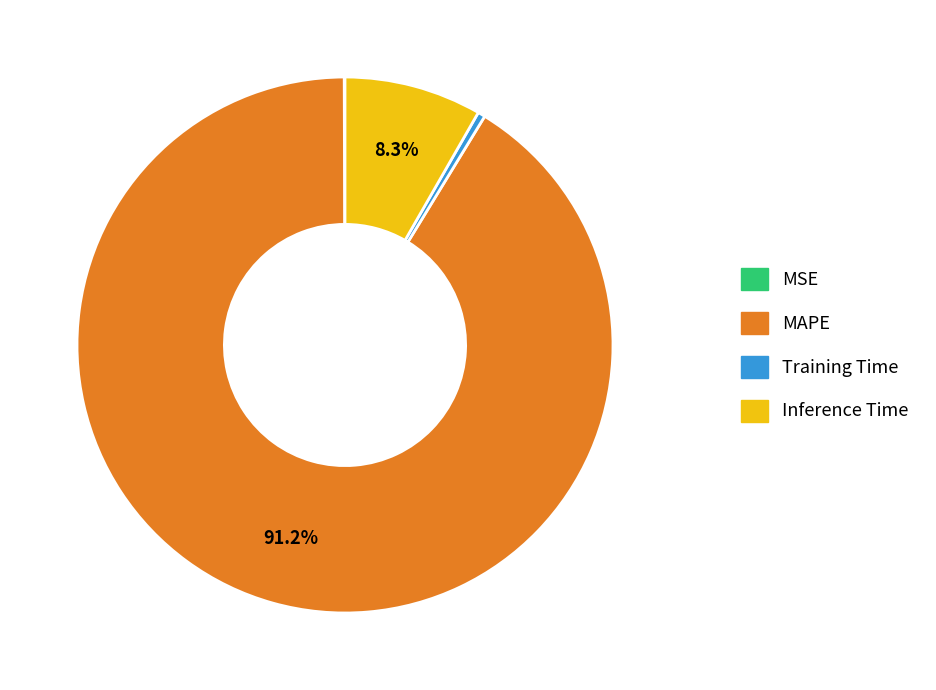

Which has a higher value, Inference Time or Training Time?

Inference Time